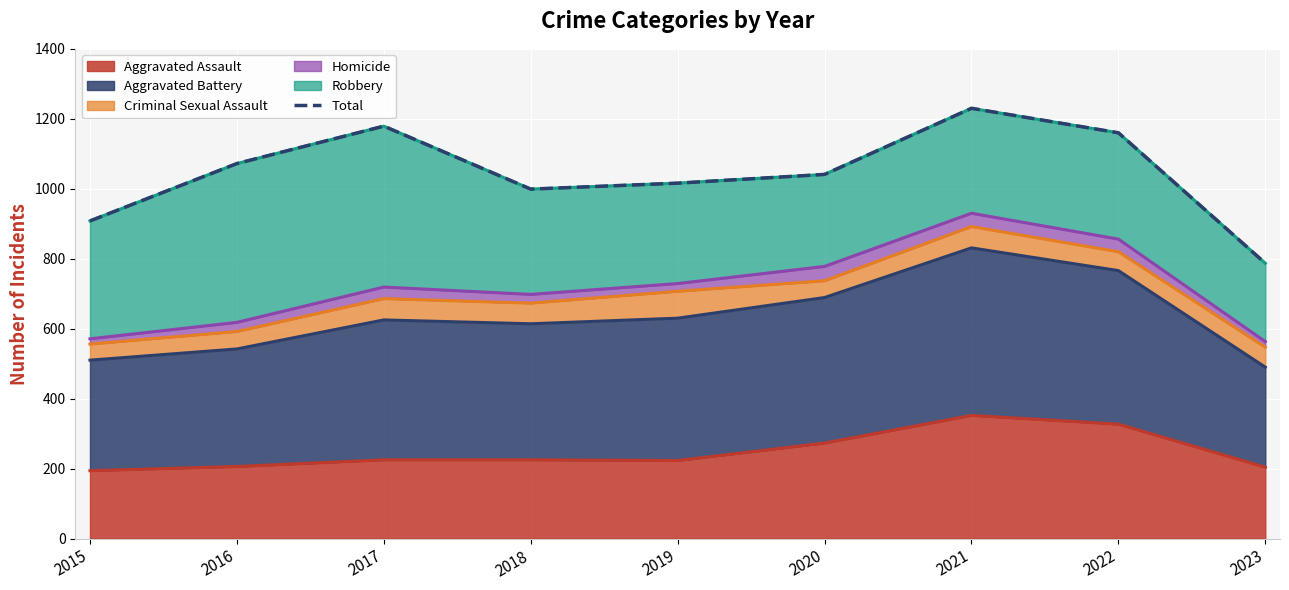

What is the minimum value shown in the chart?

787